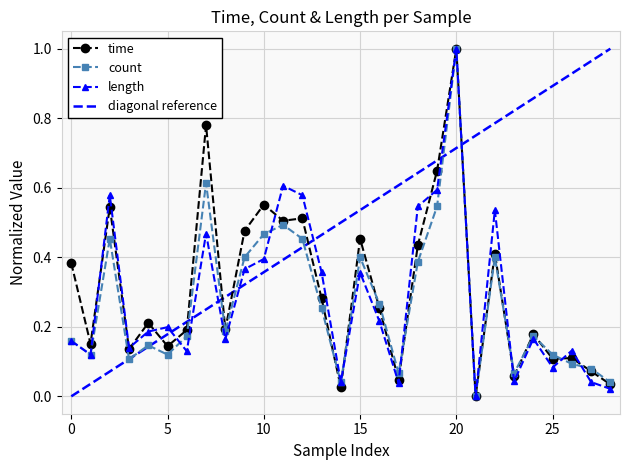

Reading left to right, extract all data points from this chart.

time: 0.4	0.2	0.5	0.1	0.2	0.1	0.2	0.8	0.2	0.5	0.6	0.5	0.5	0.3	0.0	0.5	0.3	0.0	0.4	0.6	1.0	0.0	0.4	0.1	0.2	0.1	0.1	0.1	0.0
count: 0.2	0.1	0.5	0.1	0.1	0.1	0.2	0.6	0.2	0.4	0.5	0.5	0.5	0.3	0.0	0.4	0.3	0.1	0.4	0.5	1.0	0.0	0.4	0.1	0.2	0.1	0.1	0.1	0.0
length: 0.2	0.1	0.6	0.1	0.2	0.2	0.1	0.5	0.2	0.4	0.4	0.6	0.6	0.4	0.0	0.4	0.2	0.0	0.5	0.6	1.0	0.0	0.5	0.0	0.2	0.1	0.1	0.0	0.0